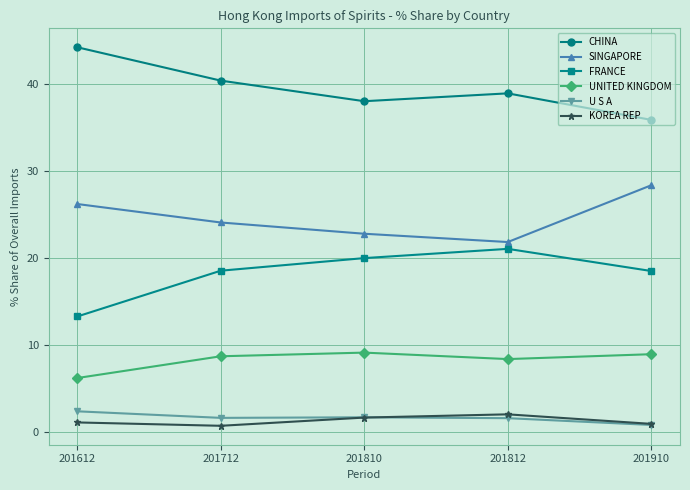

How many distinct data groups are displayed?

6